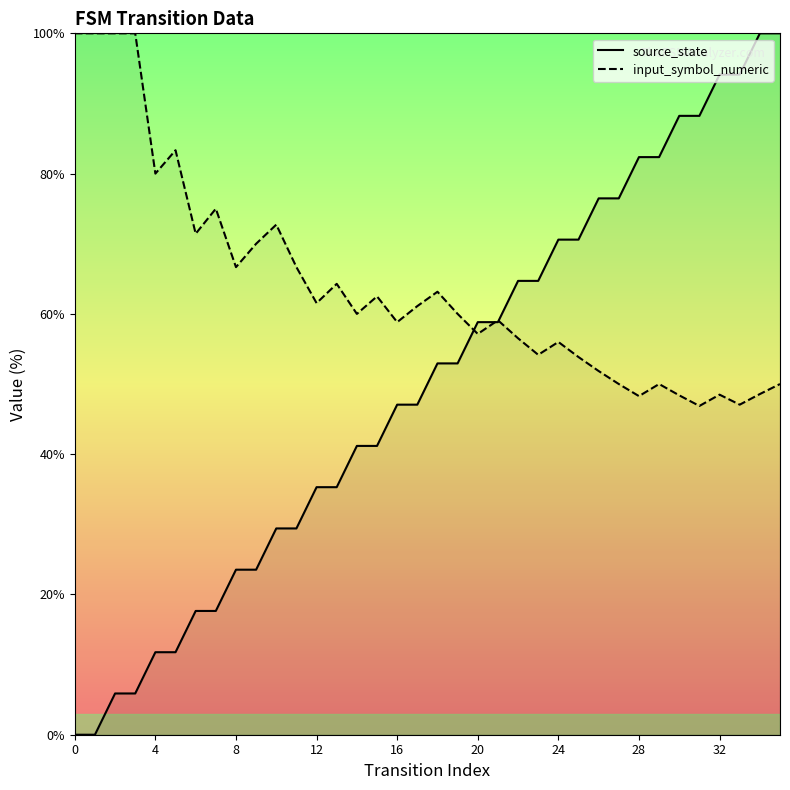

True or false: source_state has more than 1 points higher than both neighbors.

False